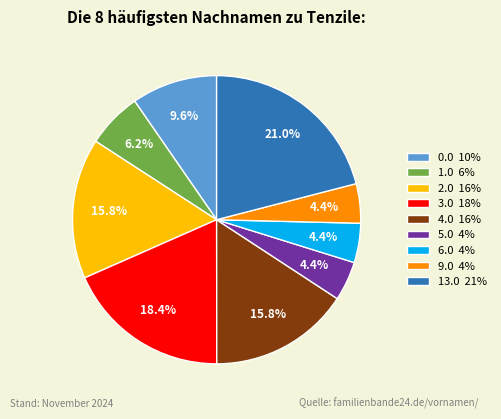

Combined, what portion of the pie is 6.0 4% and 1.0 6%?

10.6%